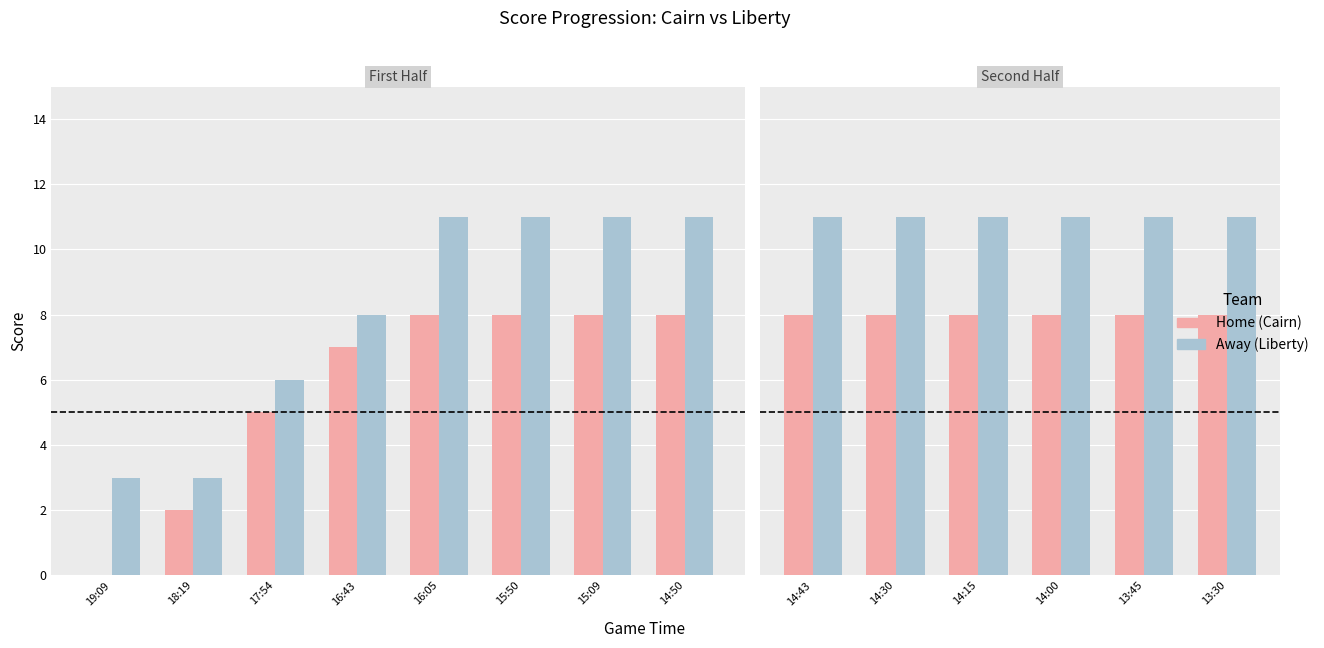

What is the label of the 4th bar from the left?

14:00